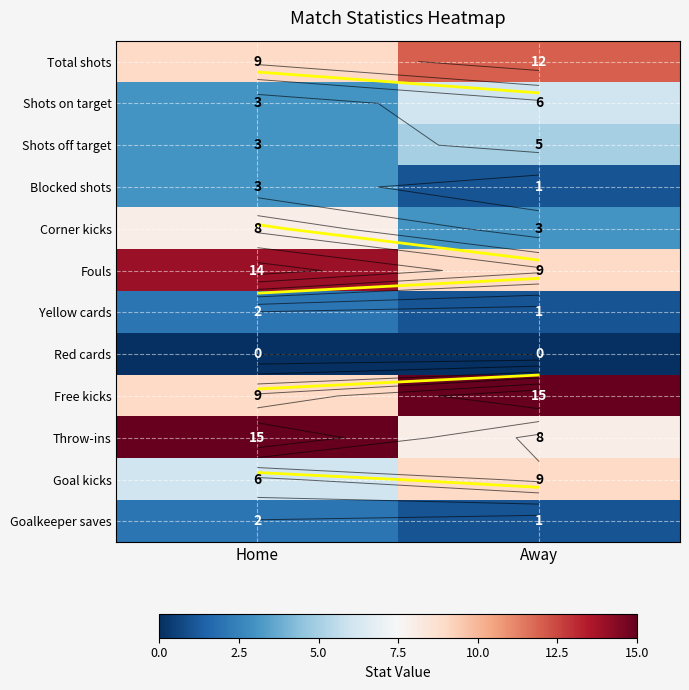

Which label corresponds to the largest value in the chart?

Away